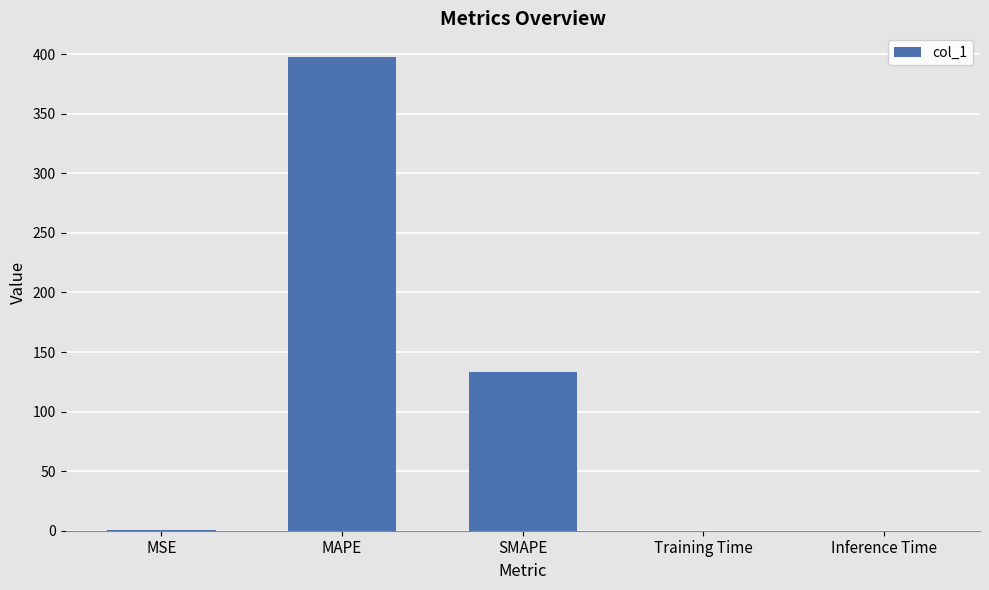

What is the maximum value shown in the chart?

397.6